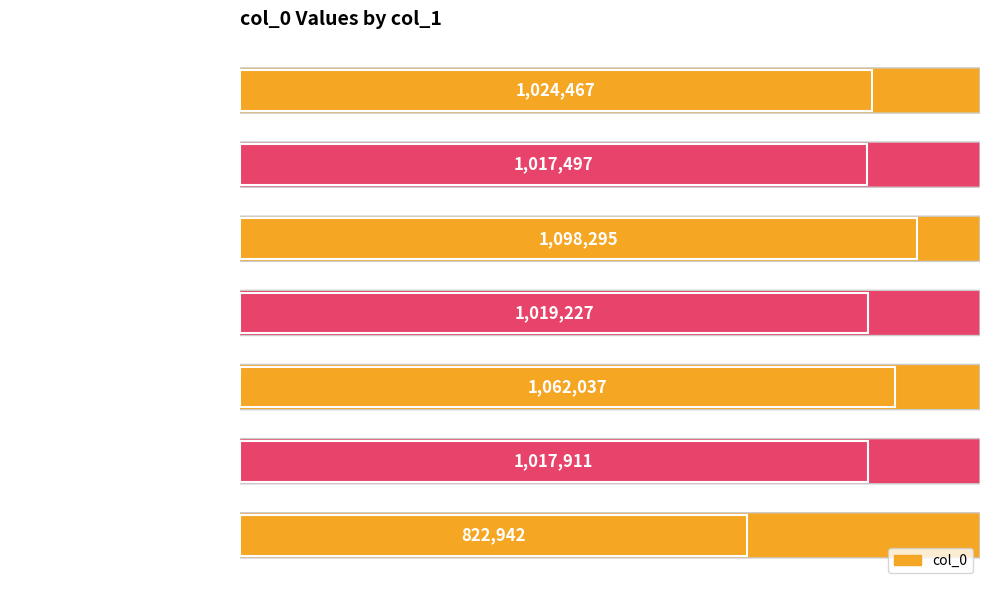

How many data points are less than 1019227?

3